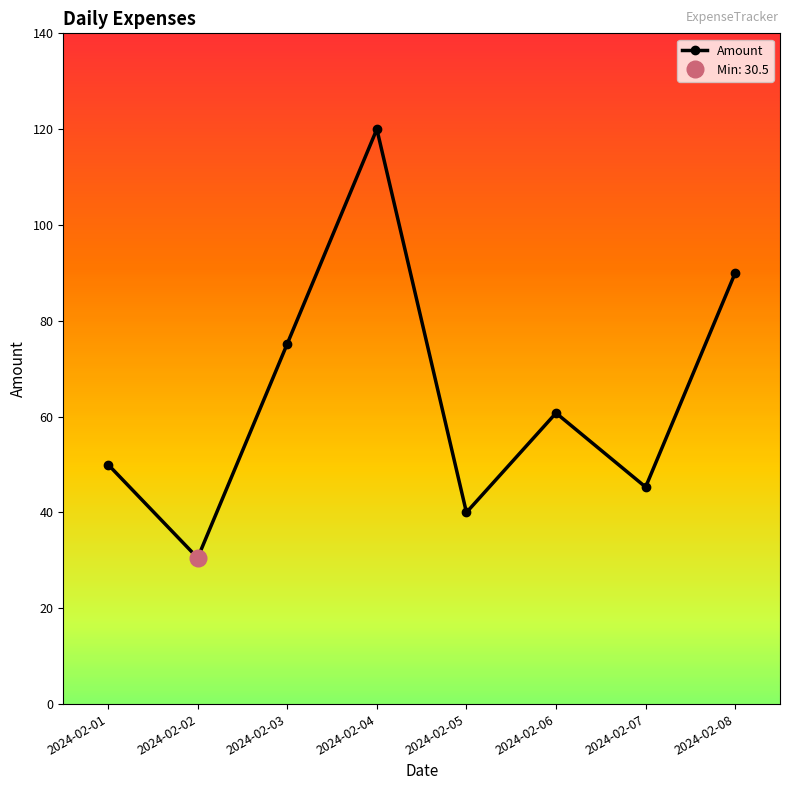

What is the value of the 1st point from the left?

50.0